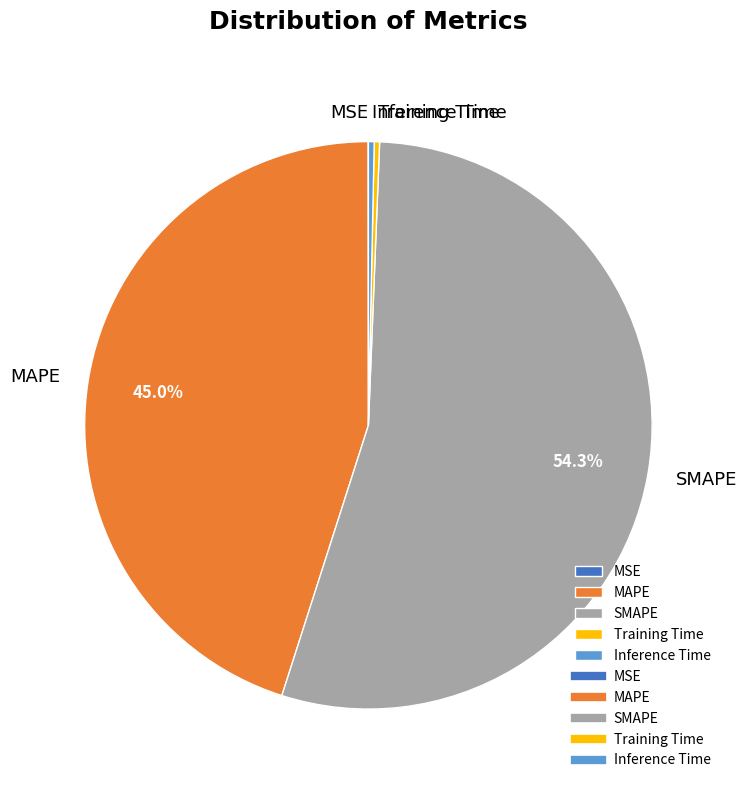

Which category has the biggest portion of the pie?

SMAPE